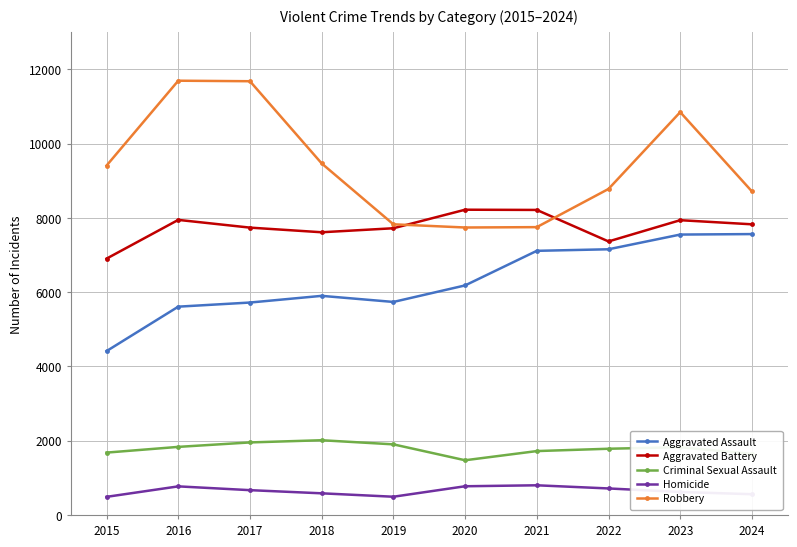

In Criminal Sexual Assault, how many points are higher than both neighbors (excluding endpoints)?

2